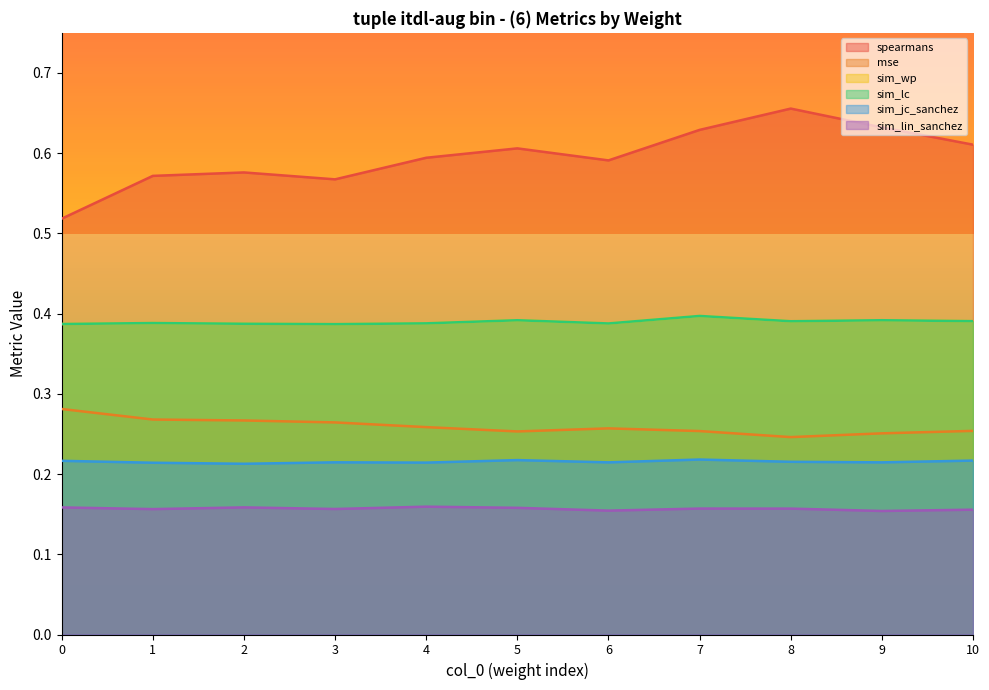

In mse, how many points are lower than both neighbors (excluding endpoints)?

2